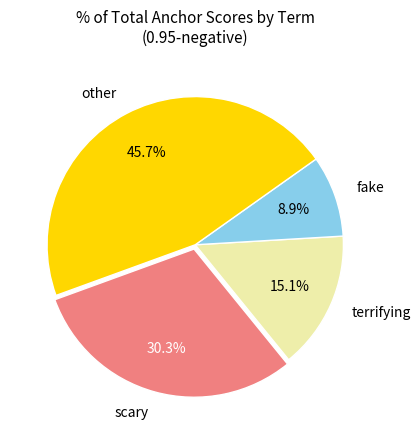

Count the number of slices in the pie.

4